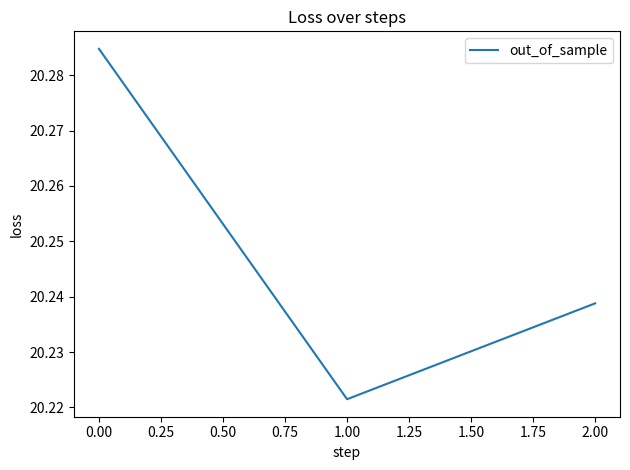

How many values are between 20 and 21?

3